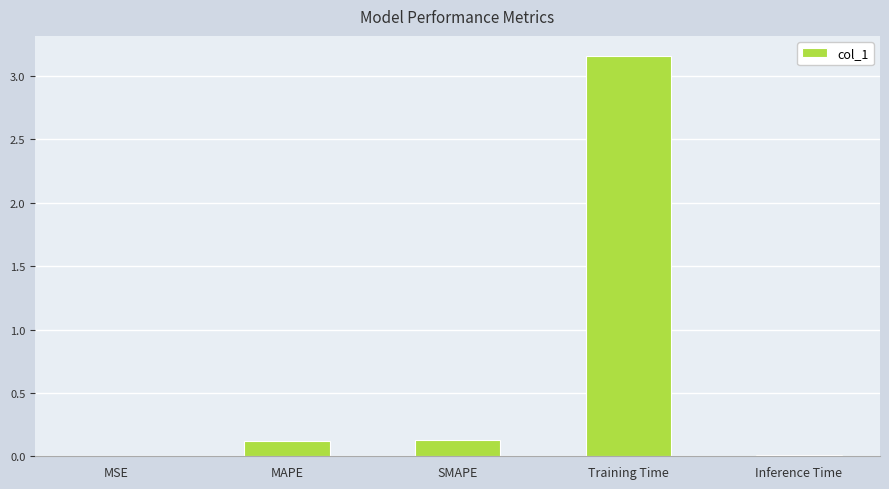

True or false: the data shows 0.0 at MSE.

True